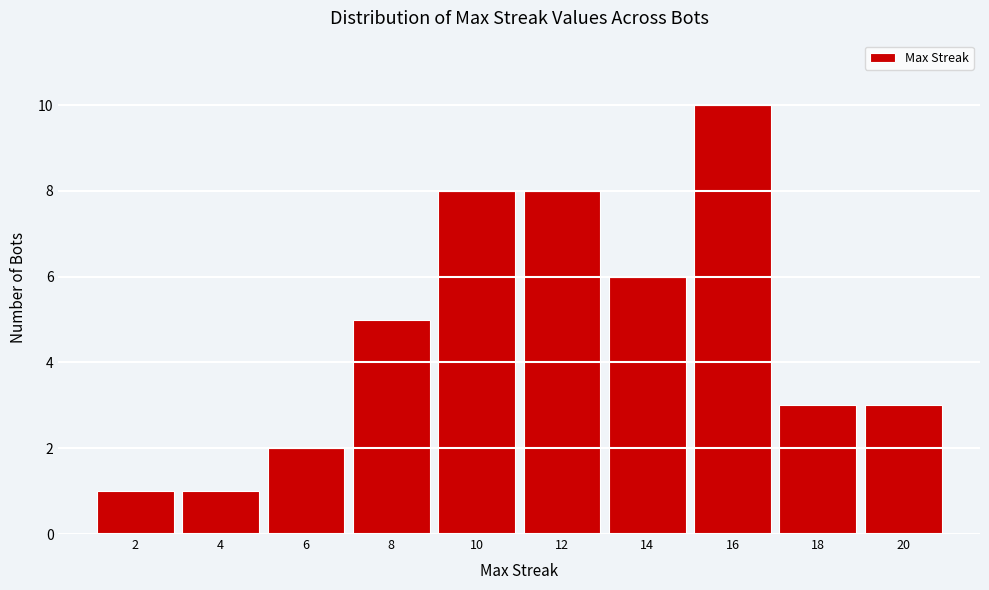

Reading left to right, transcribe all the data shown in this chart.

2=1	4=1	6=2	8=5	10=8	12=8	14=6	16=10	18=3	20=3